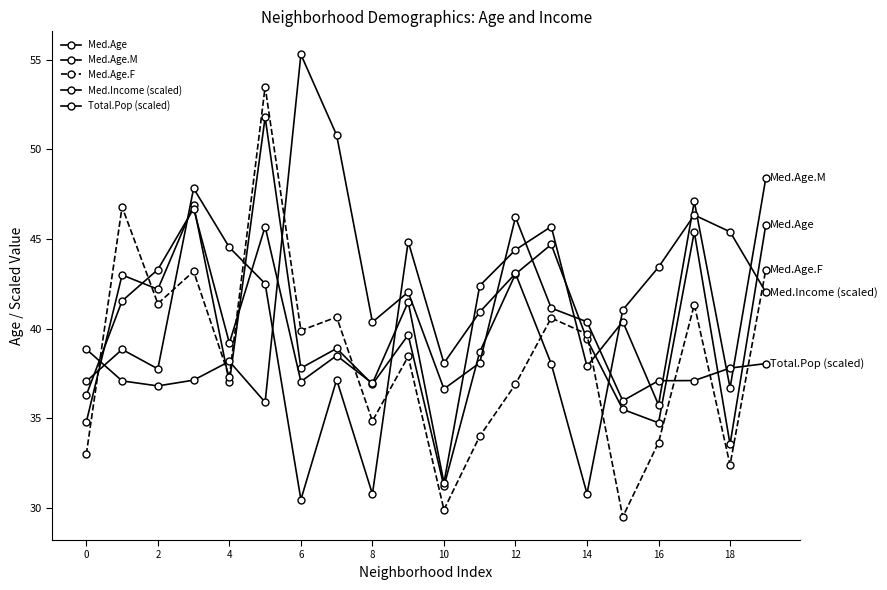

How many categories are shown in the chart?

20